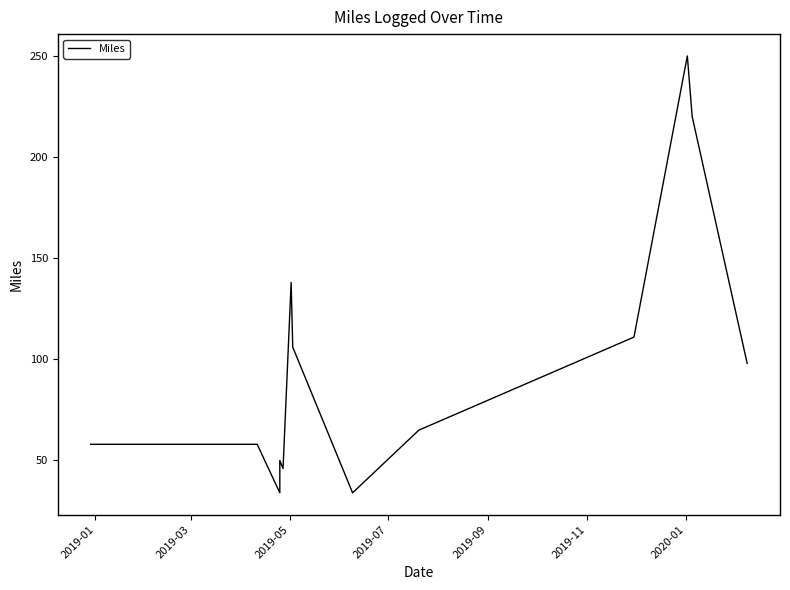

What is the change in value from 2019-01 to 2019-05?

-24